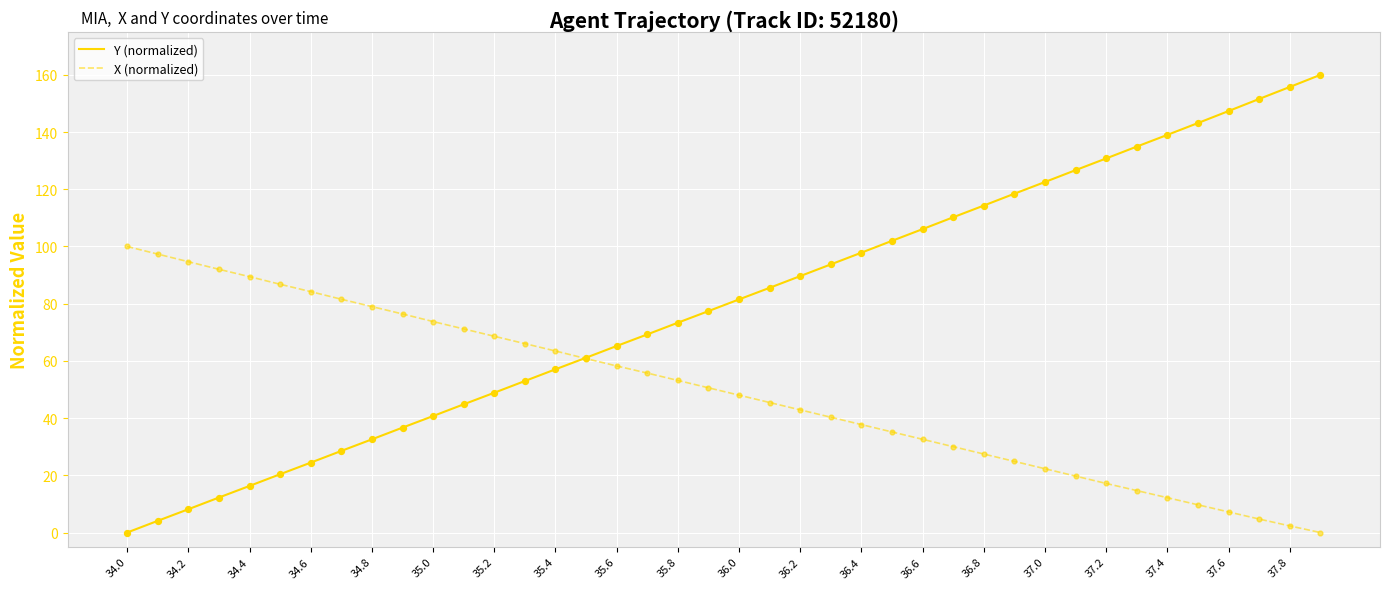

Which series has the largest total across all categories?

Y (normalized)